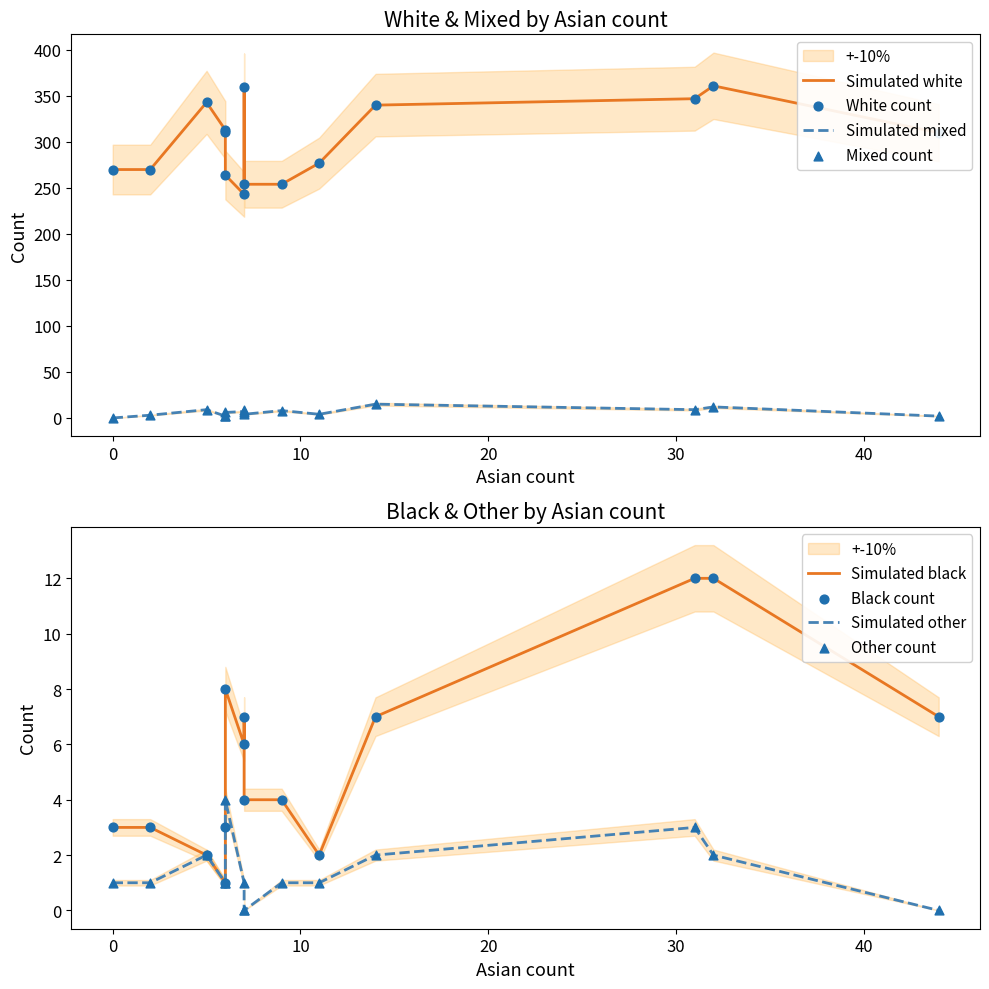

Which series has the largest total across all categories?

white